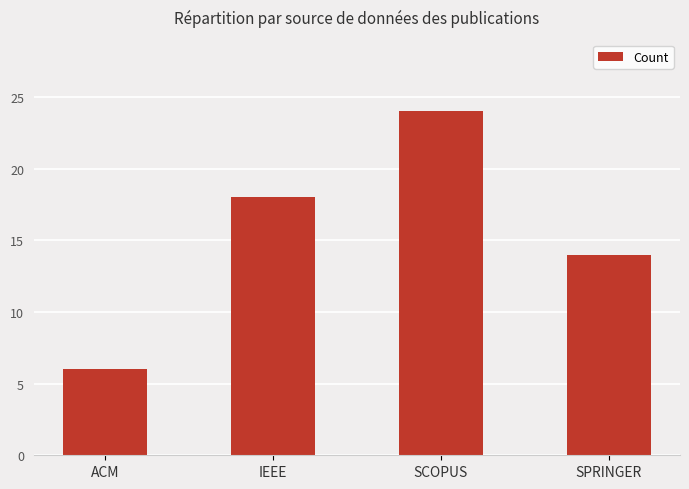

What is the smallest value displayed?

6